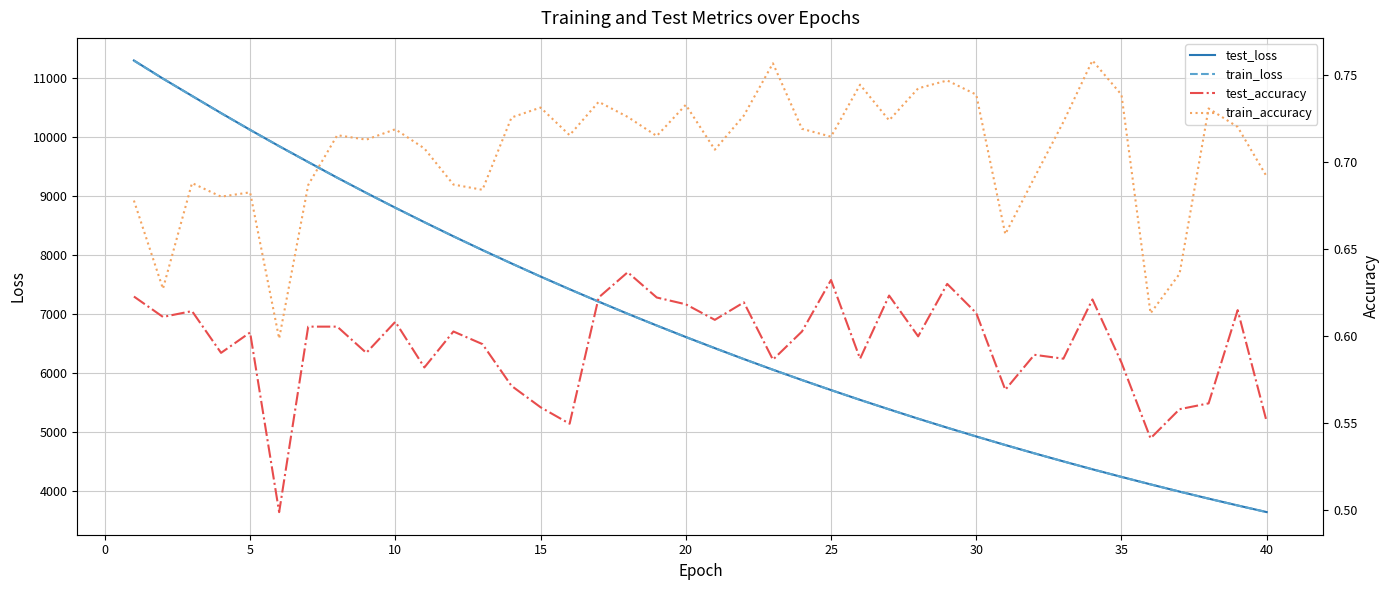

Which has a higher value, 16 or 36?

16